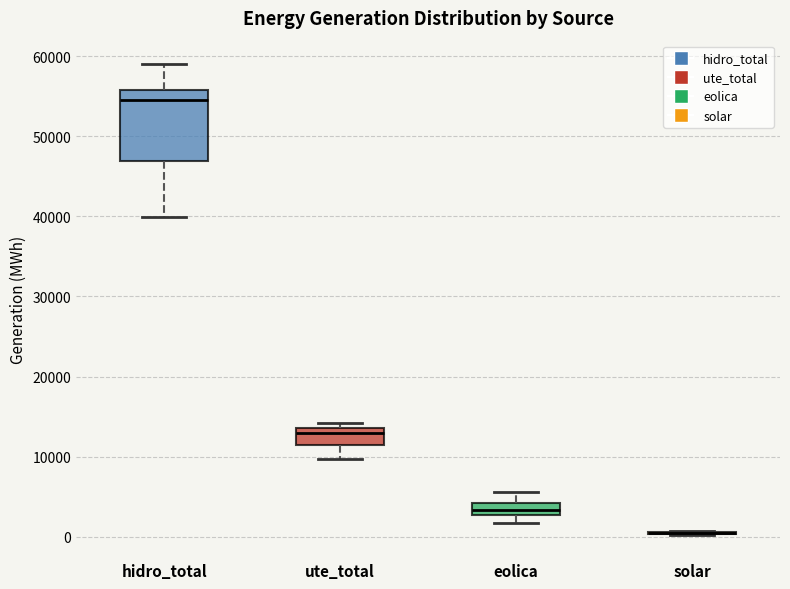

Which box is the tallest, from its lower edge to its upper edge?

hidro_total